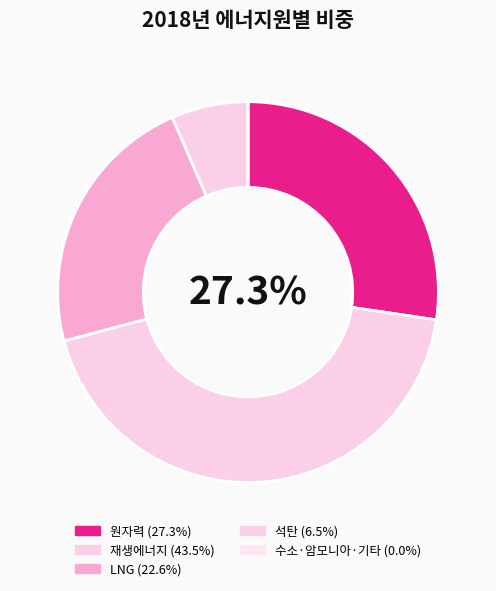

To the nearest percent, what is the difference between the 재생에너지 and 석탄 slice percentages?

37%